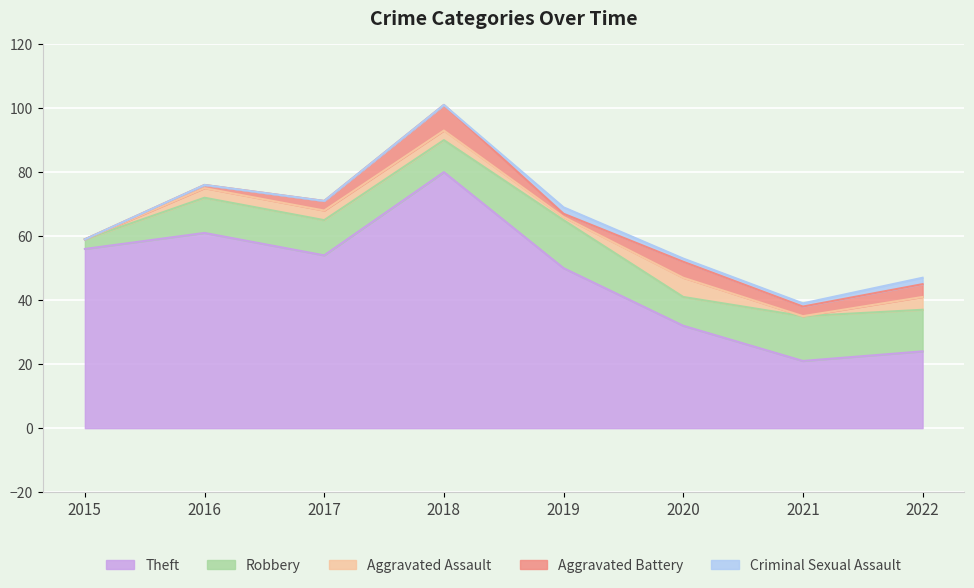

True or false: Aggravated Assault has more than 0 points higher than both neighbors.

True